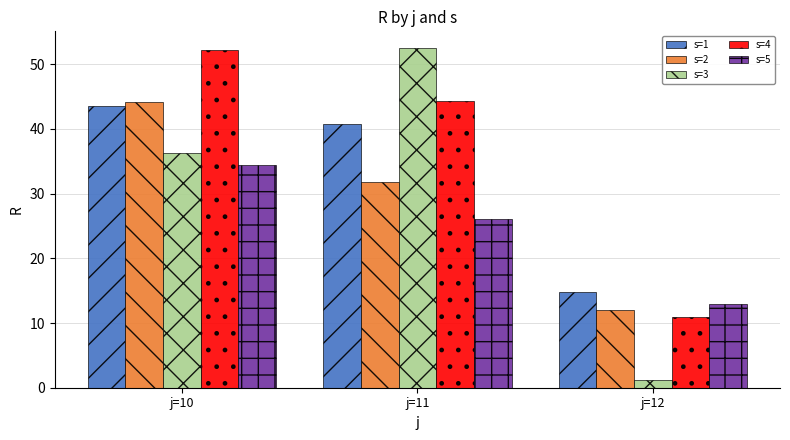

What is the maximum value shown in the chart?

52.5